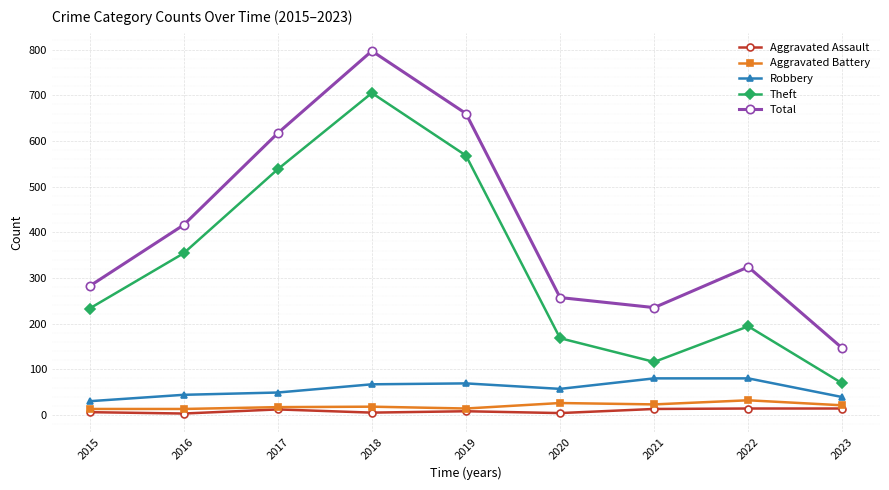

What is the value of the Robbery point at the 7th from the left?

80